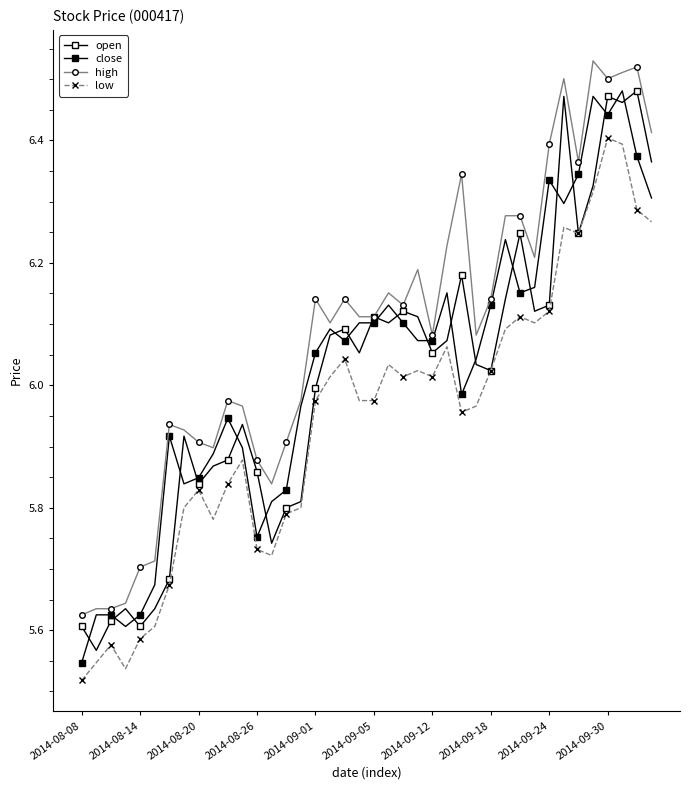

What is the lowest value of the close series?

5.5